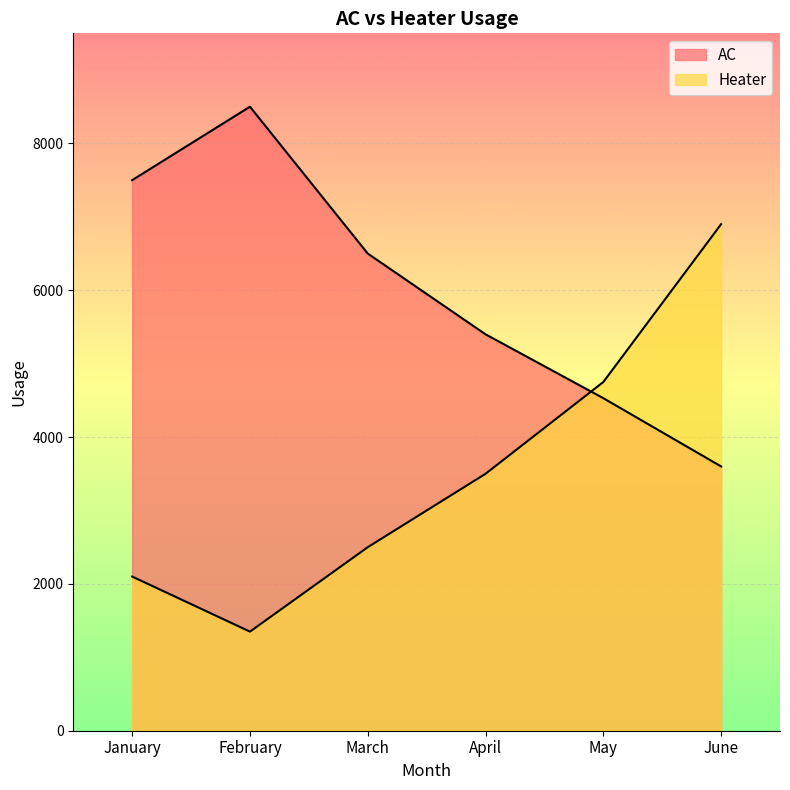

True or false: AC has a value of 5400 at April.

True